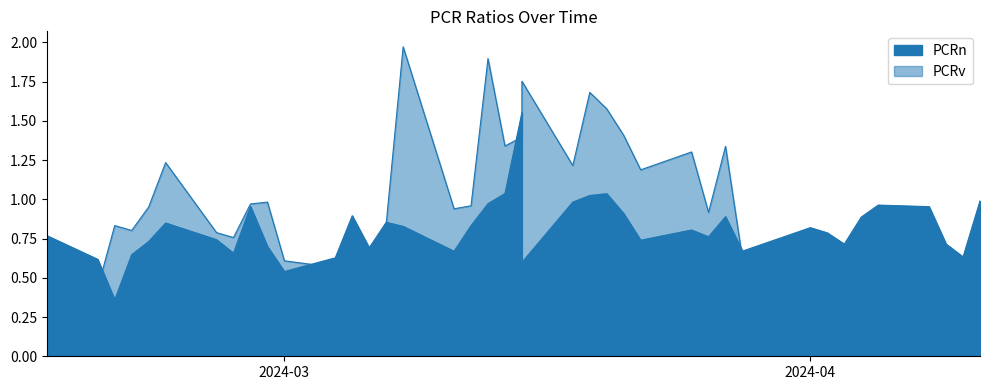

Rank the series by their maximum value, from lowest to highest.

PCRn, PCRv